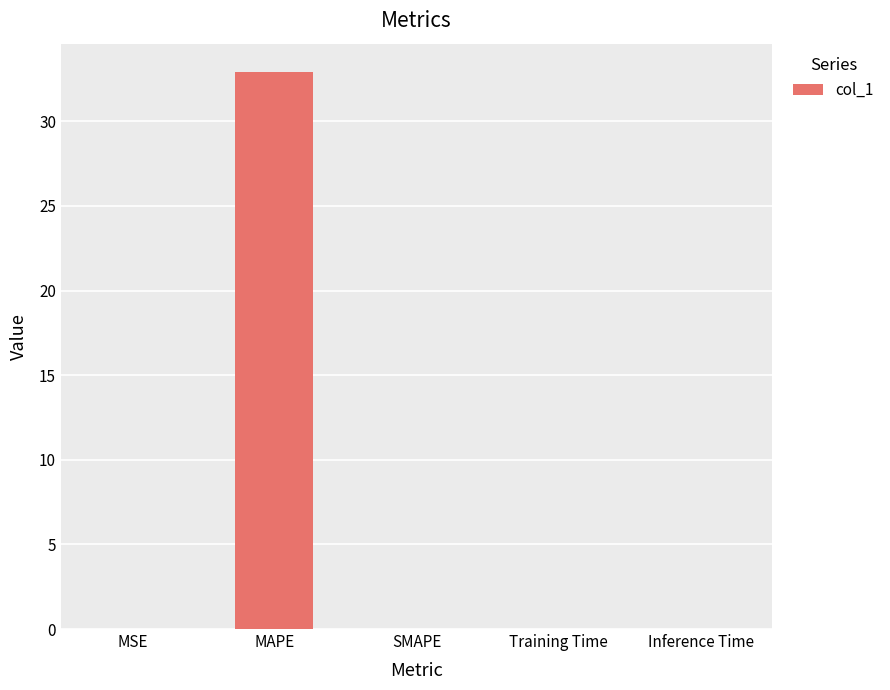

Is it true that the value at MAPE is 32.9?

True